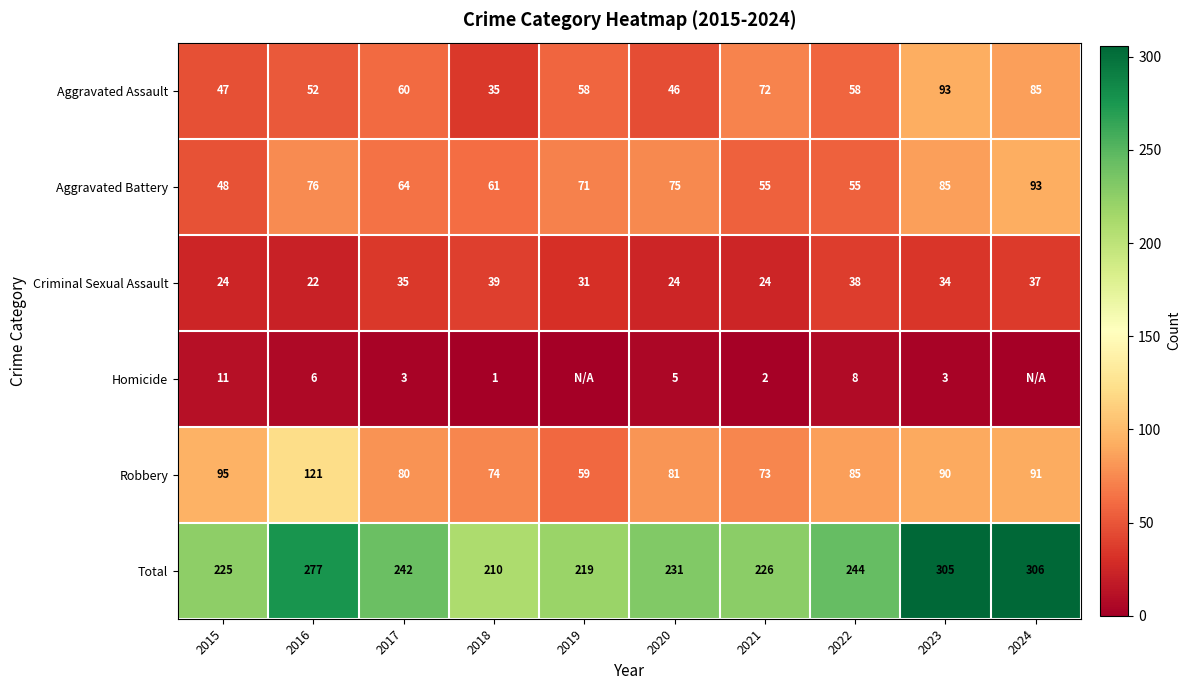

Where does the Robbery series first go above 85?

2015